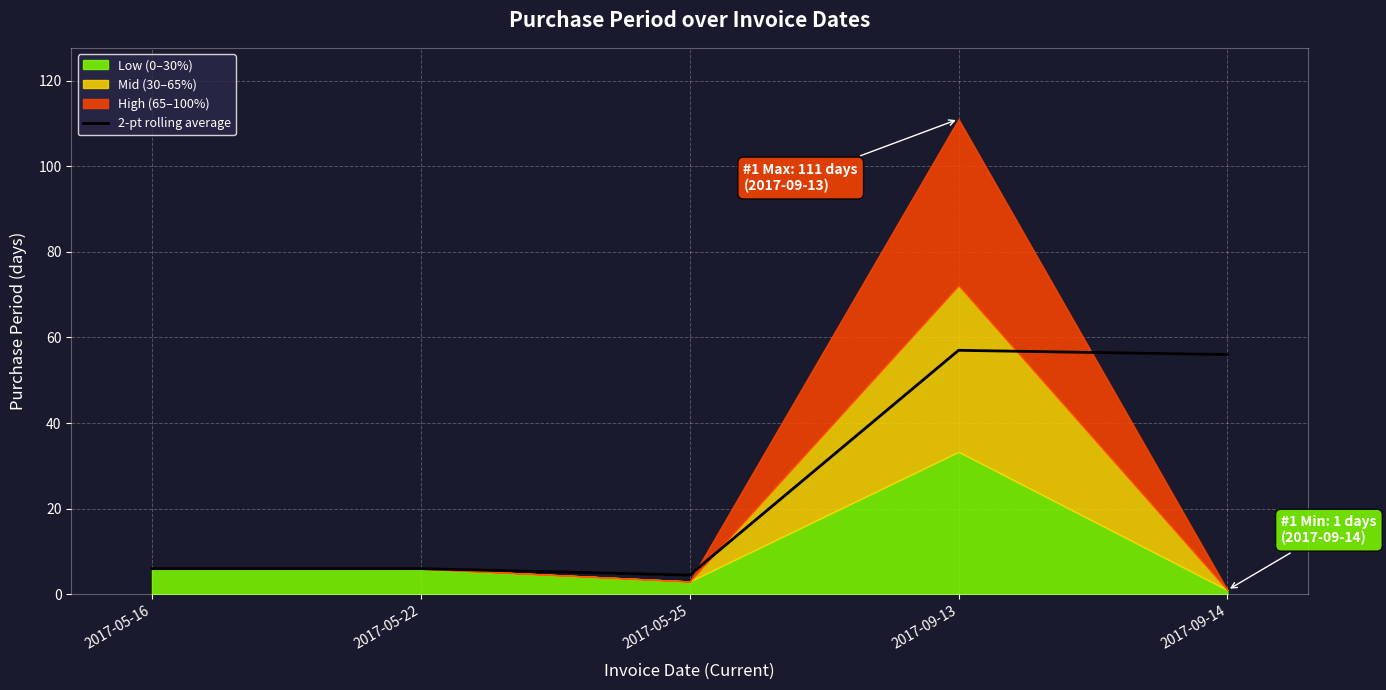

What is the minimum value for 2-pt rolling average?

4.5